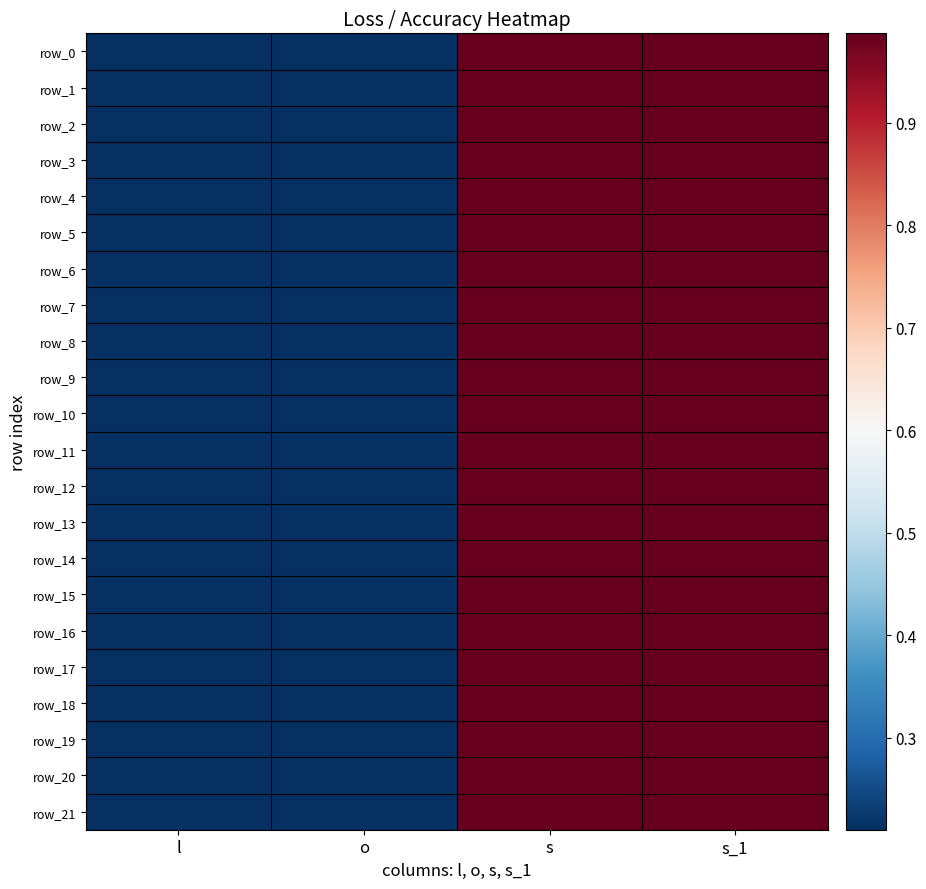

List the series in order of their peak value, lowest first.

row_2, row_7, row_10, row_13, row_14, row_17, row_3, row_20, row_0, row_5, row_6, row_12, row_15, row_8, row_9, row_11, row_16, row_18, row_19, row_21, row_1, row_4